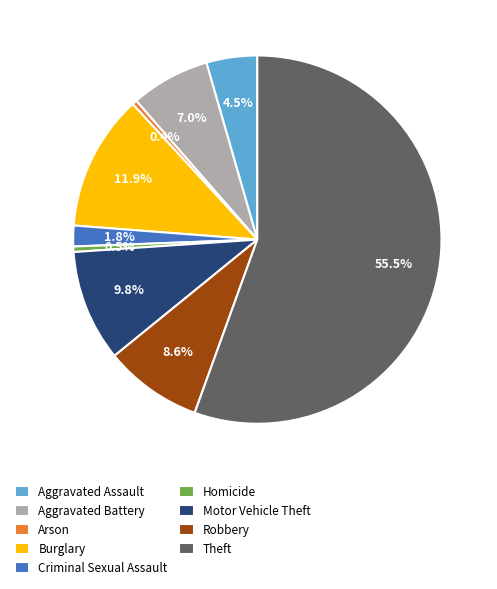

The Motor Vehicle Theft slice represents 10% of the pie. True or false?

True